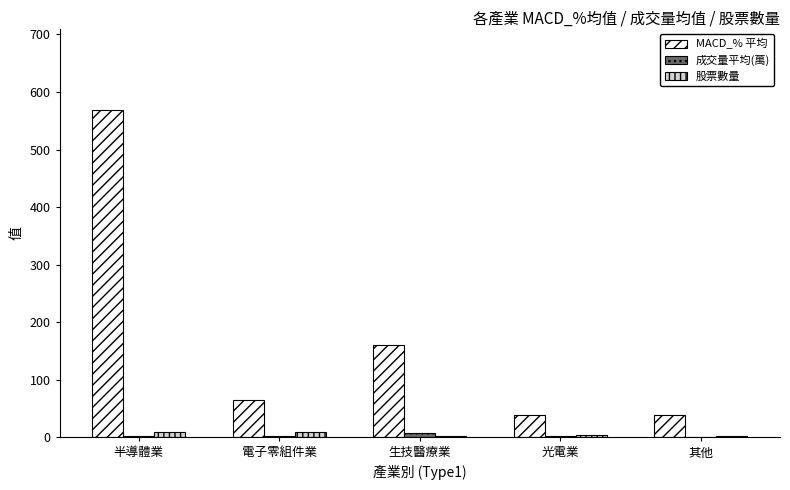

Is the value of 成交量平均(萬) at 生技醫療業 greater than the value of MACD_% 平均 at 生技醫療業?

No